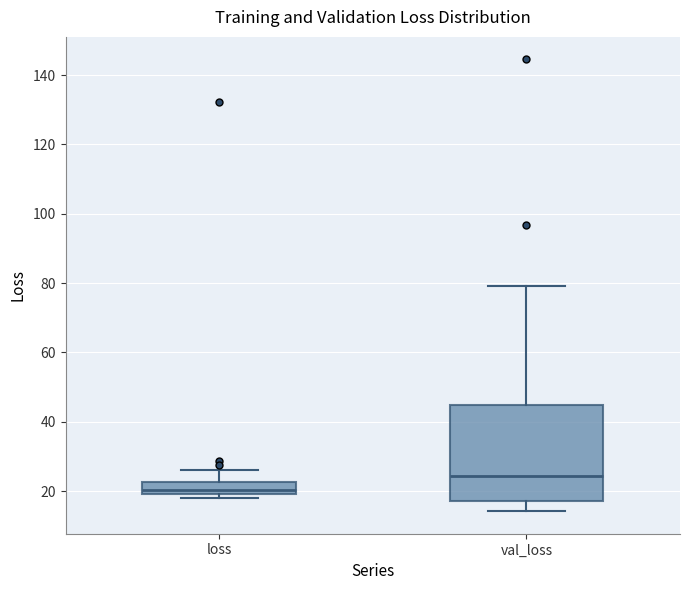

Where is the upper edge of the box for val_loss on the y-axis? The values are not printed on the chart, so give them approximately, as read against the axis.

44